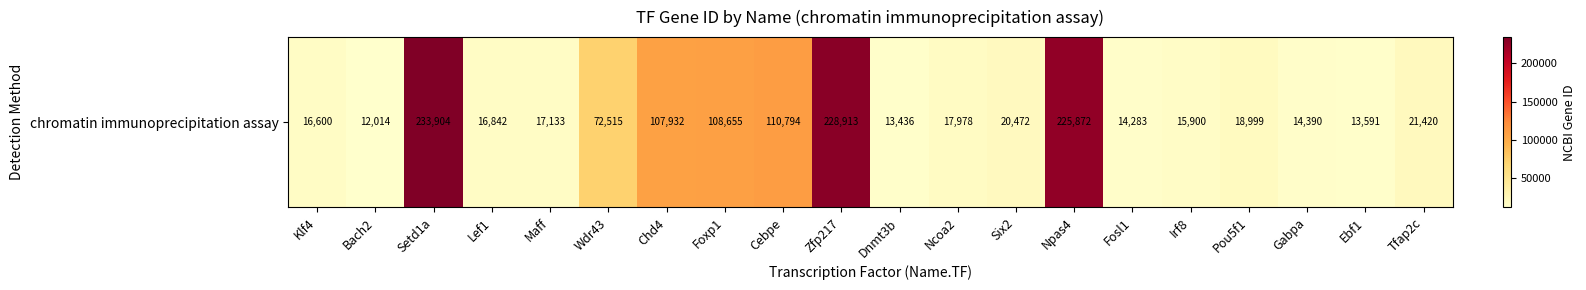

Where is the data nearest to the value 122959?

Cebpe